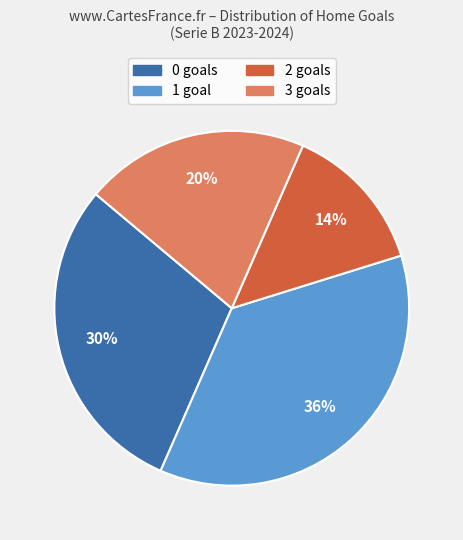

Count the number of slices in the pie.

4